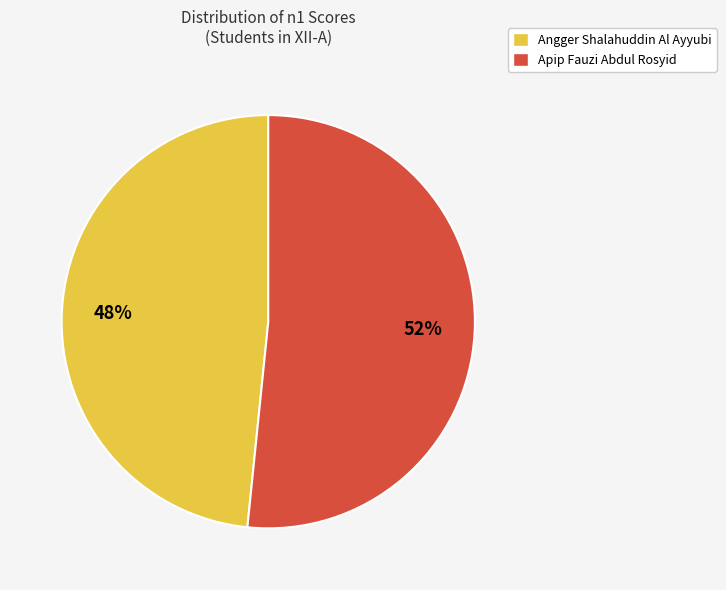

What is the majority slice?

Apip Fauzi Abdul Rosyid